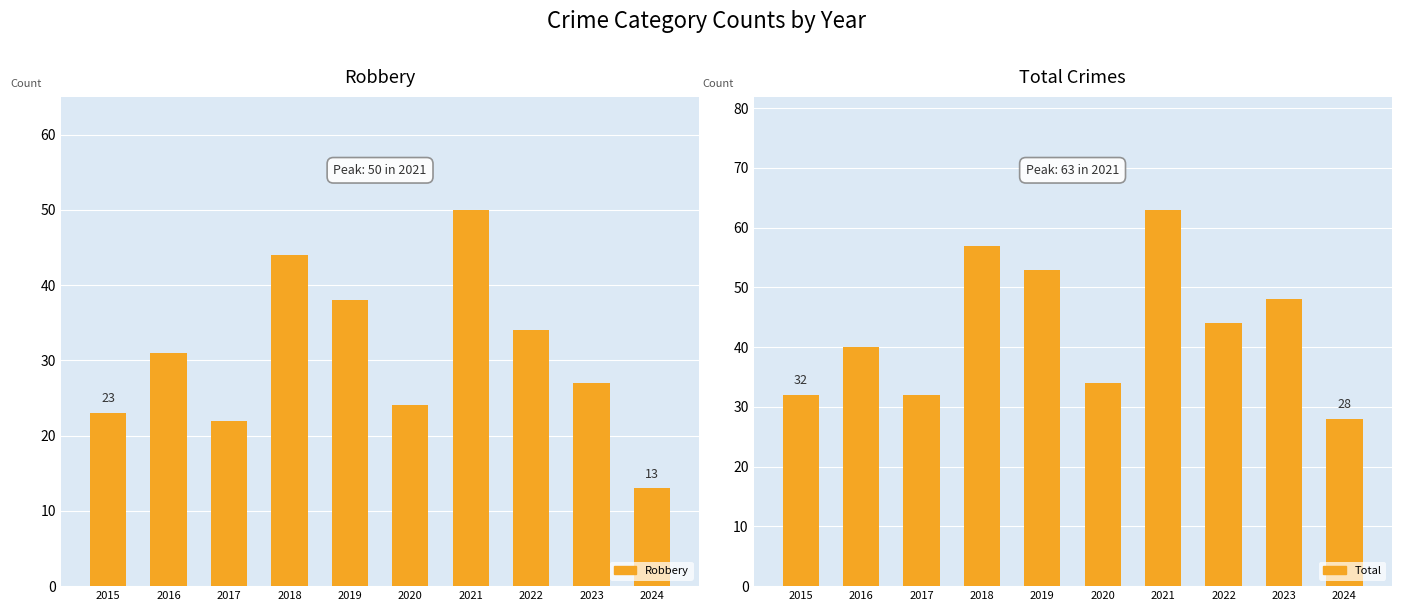

Rank the series at 2024 from lowest to highest value.

Robbery, Total